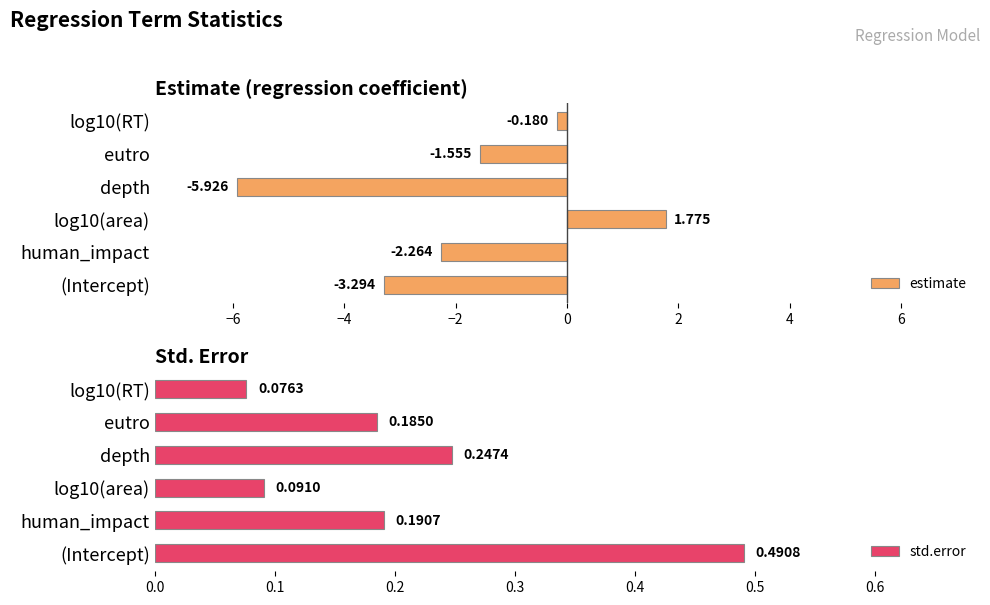

List the series in order of their overall mean, lowest first.

estimate, std.error